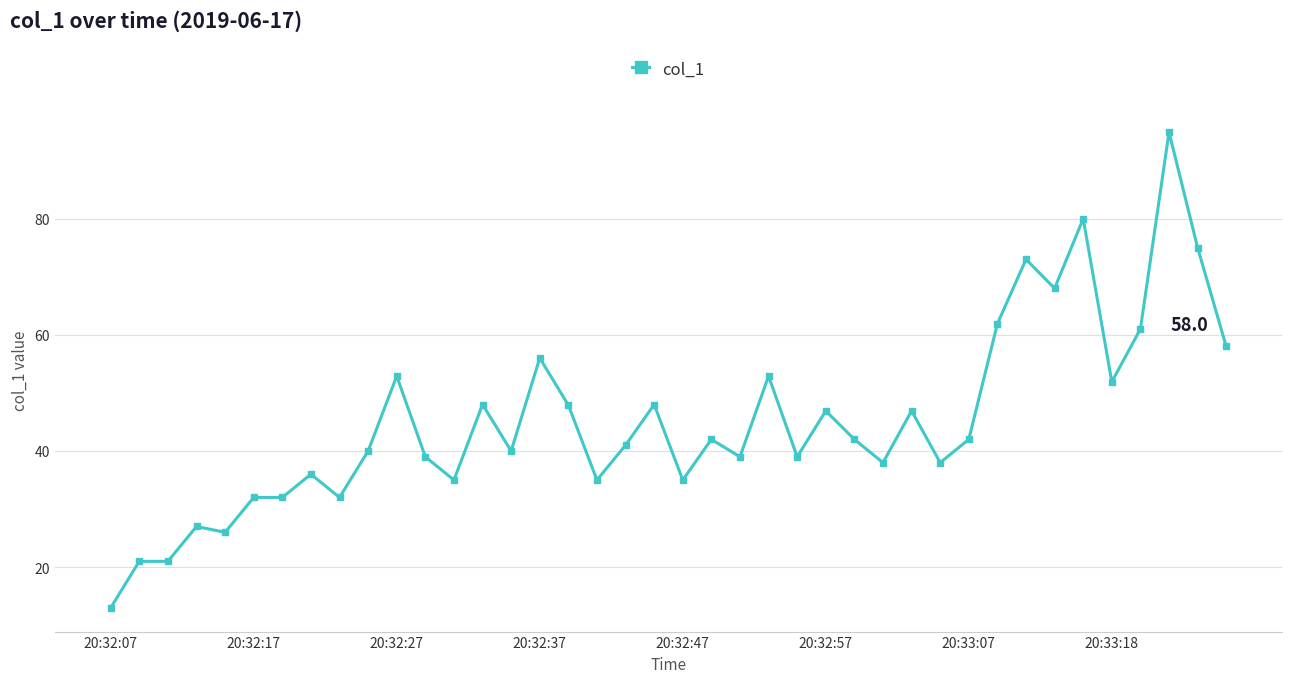

How many values are below 42?

20